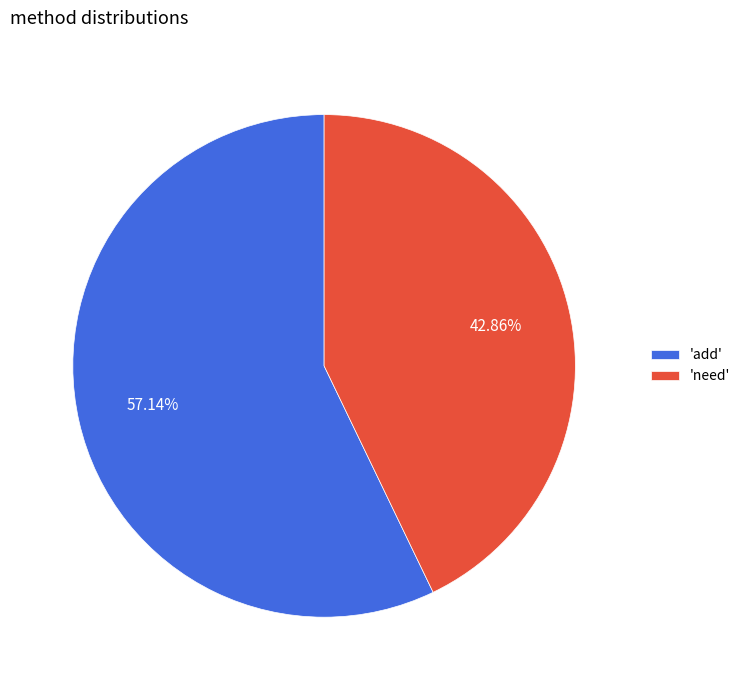

Which has a higher value, 'need' or 'add'?

'add'